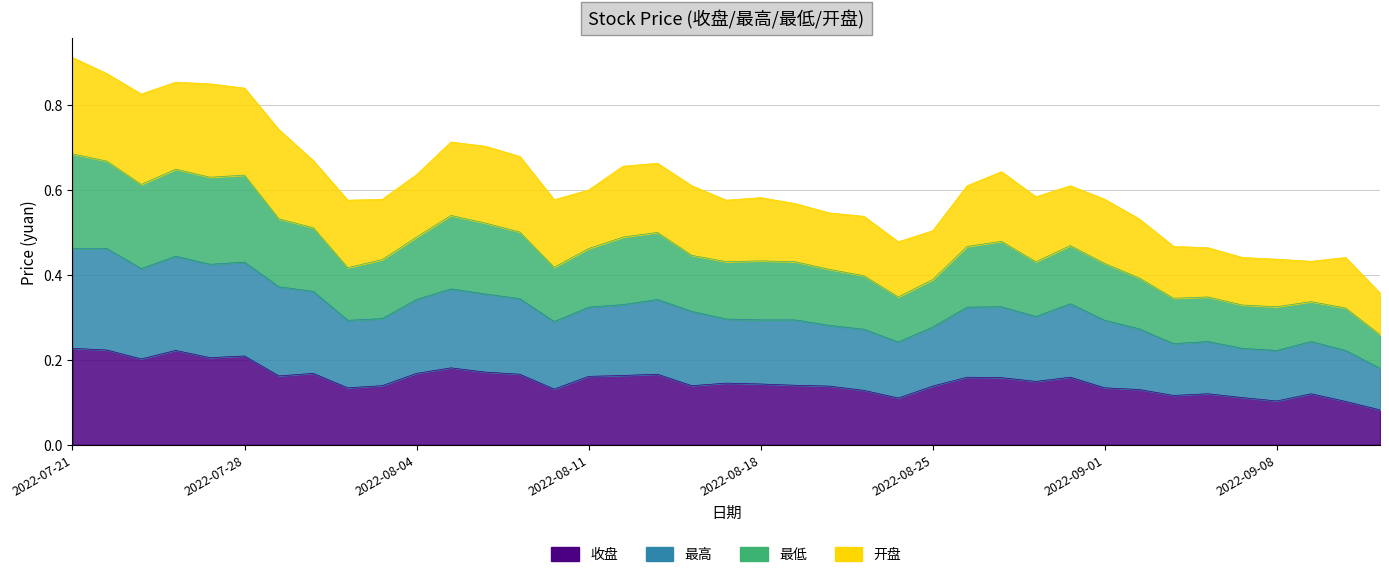

How many interior local peaks does the 收盘 series have?

10